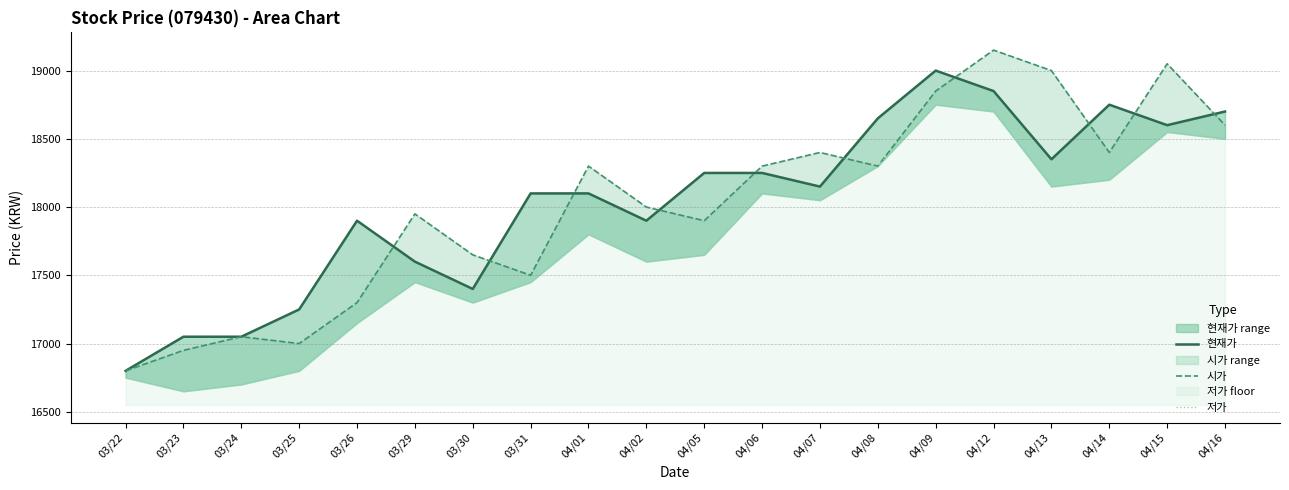

Where does the 시가 series first go above 18300?

04/07